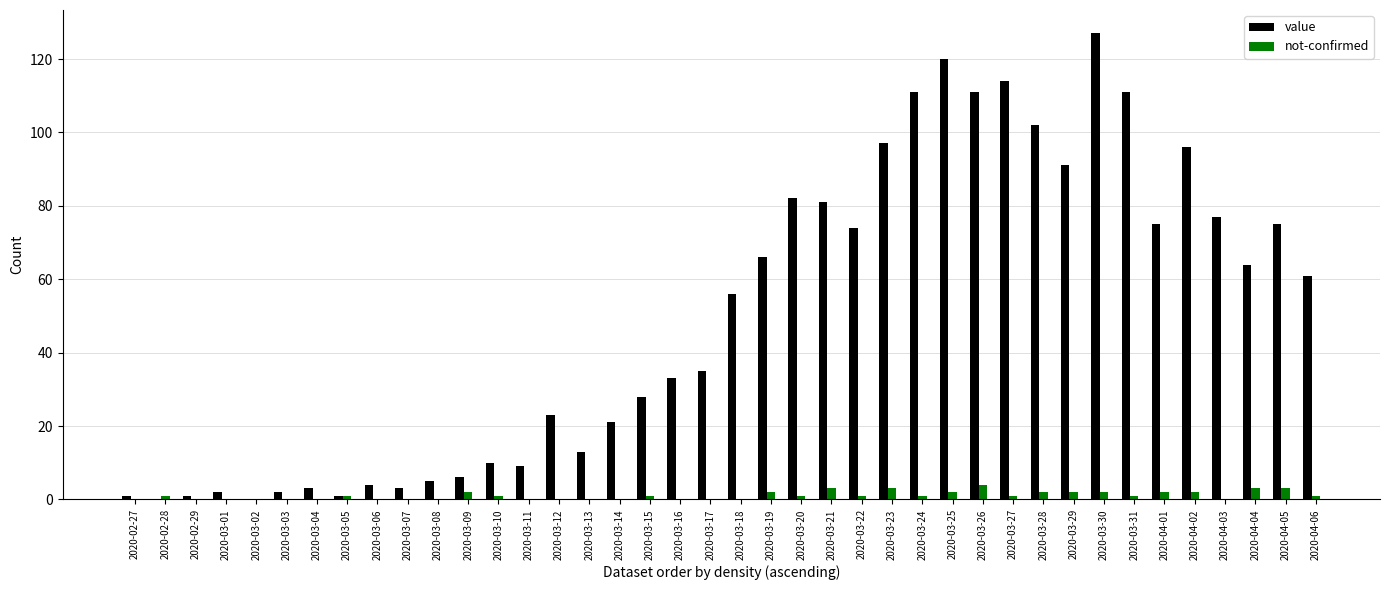

How many groups of bars are there?

40